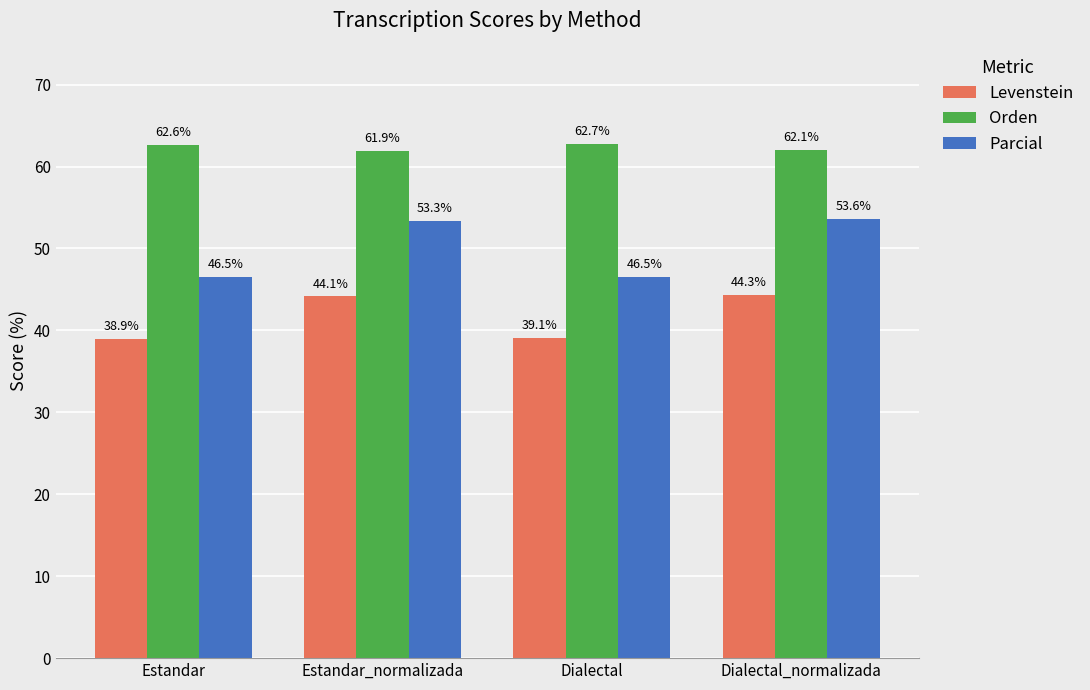

Reading left to right, extract all data points from this chart.

Levenstein: 38.9	44.1	39.1	44.3
Orden: 62.6	61.9	62.7	62.1
Parcial: 46.5	53.3	46.5	53.6